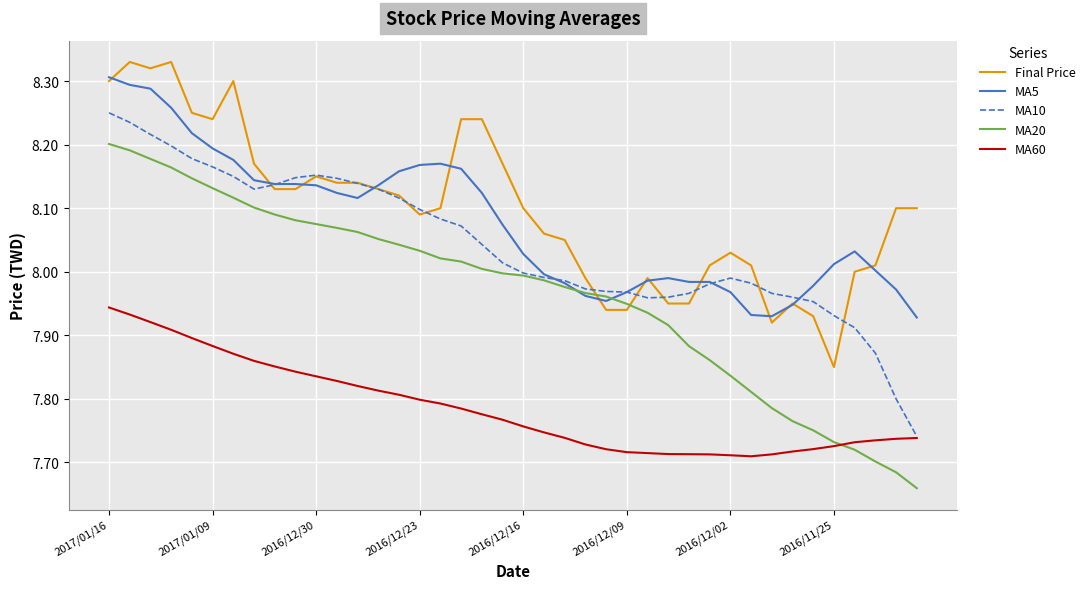

Which series has the widest spread of values?

MA20